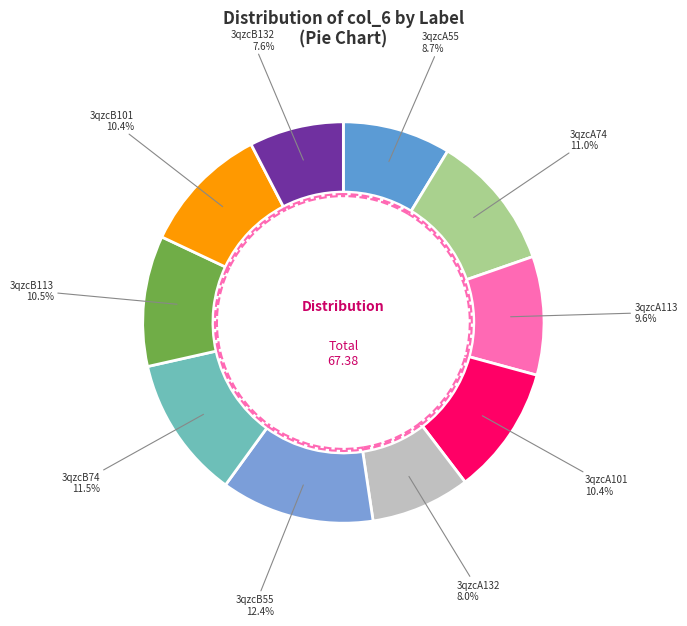

To the nearest percent, what is the difference between the largest and smallest slice percentages?

5%